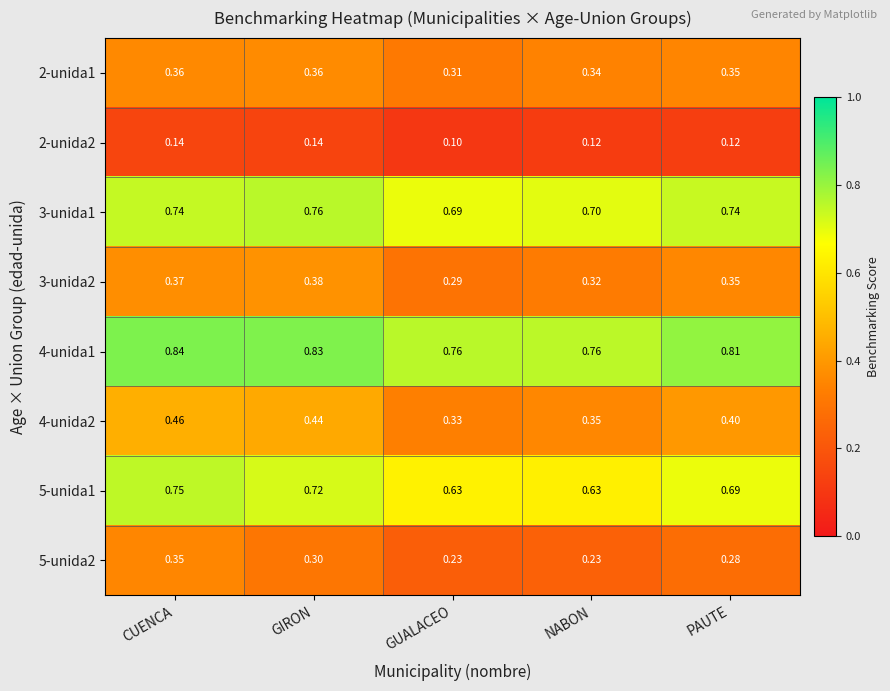

At which category does the chart reach its minimum across all series?

GUALACEO